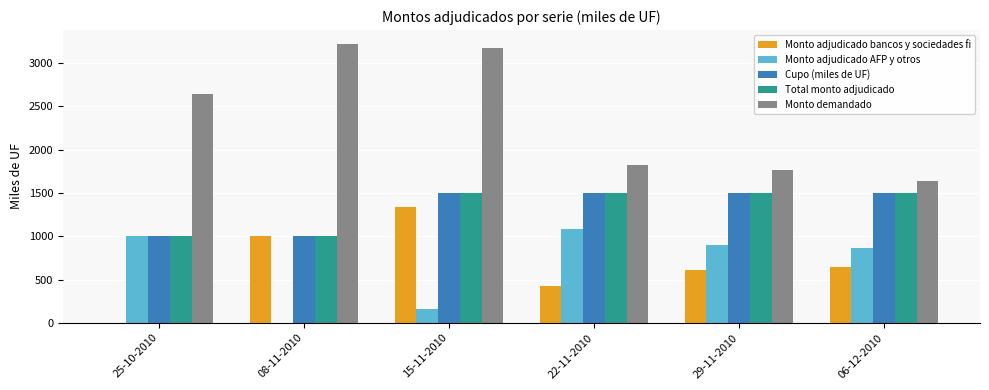

What value does the Total monto adjudicado series have at 15-11-2010, to the nearest 50?

1500